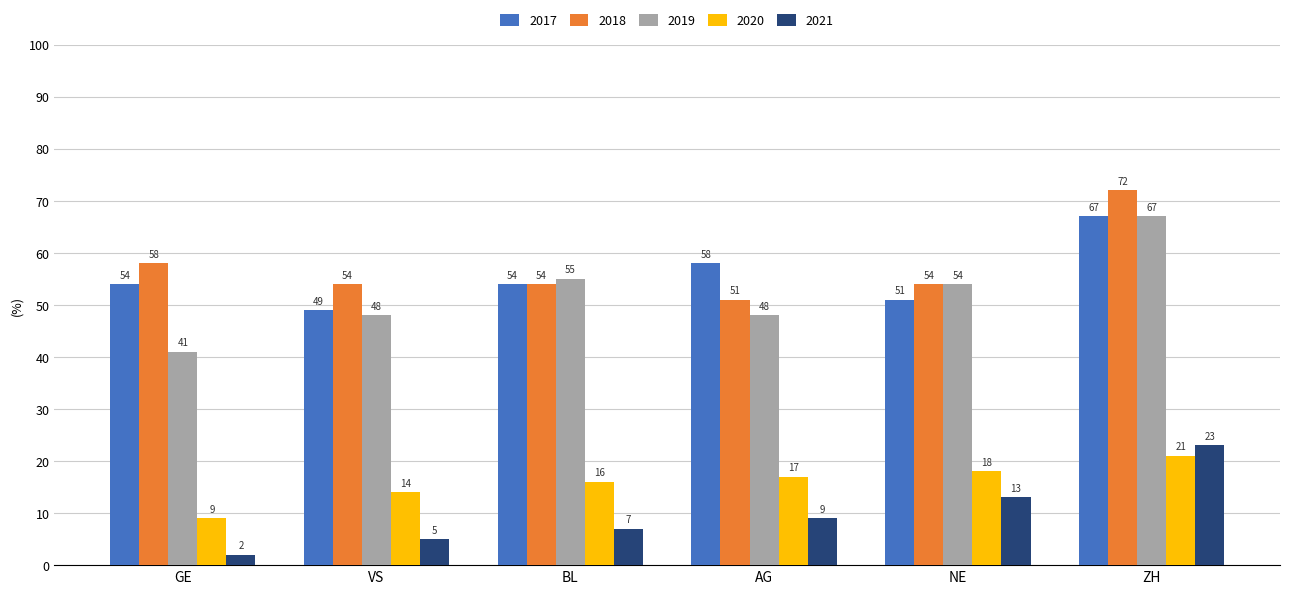

Reading left to right, extract all data points from this chart.

2017: 54	49	54	58	51	67
2018: 58	54	54	51	54	72
2019: 41	48	55	48	54	67
2020: 9	14	16	17	18	21
2021: 2	5	7	9	13	23